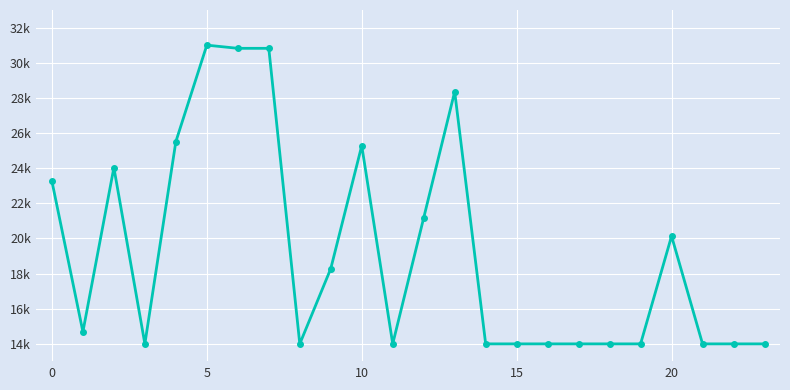

Count the number of values greater than 14687.

12